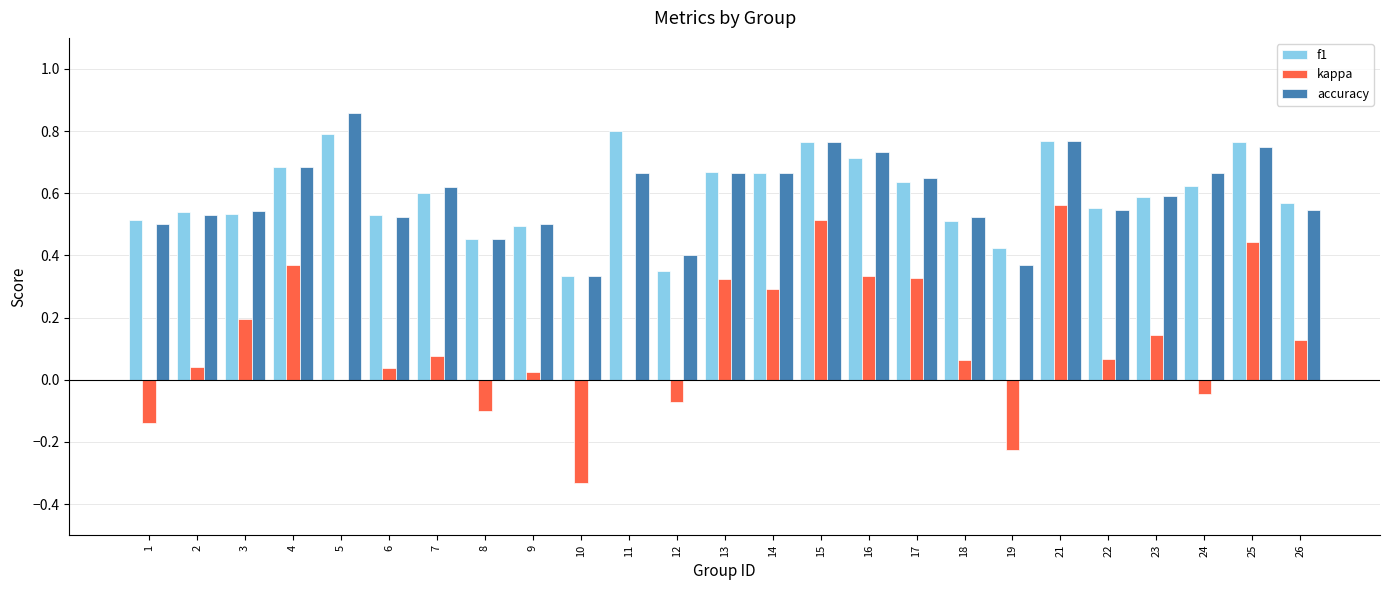

Which series changed the most between 15 and 19?

kappa